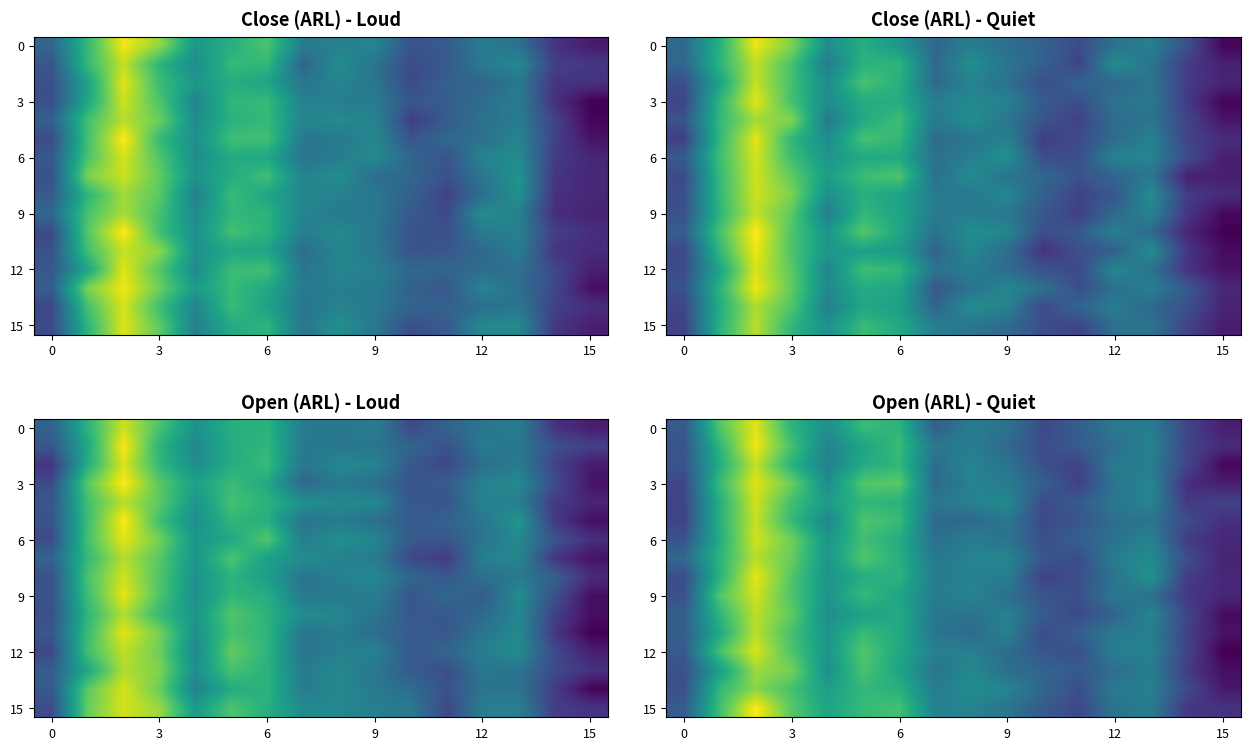

At which label is 12 closest to 11?

15